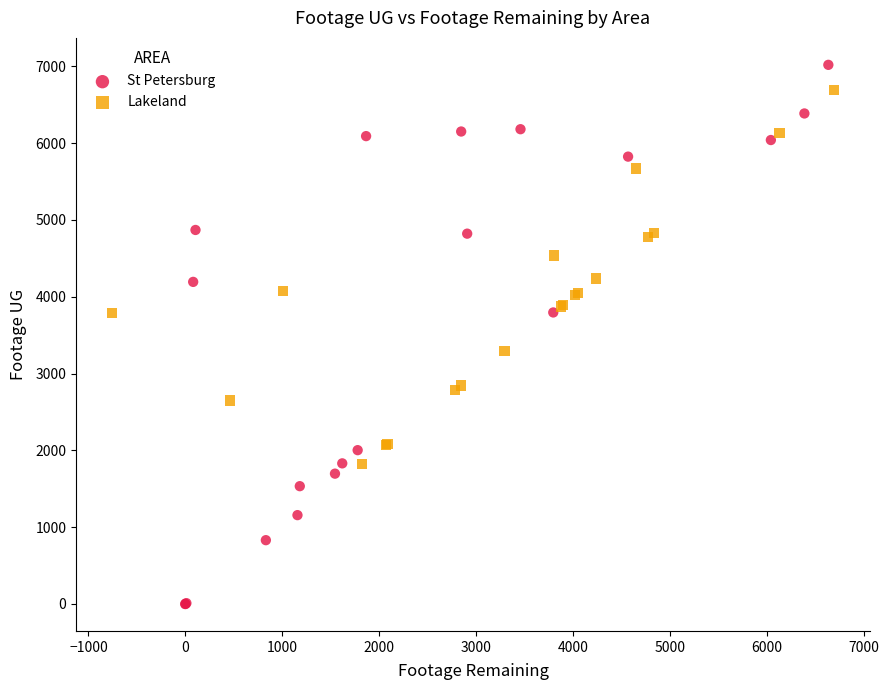

Which series has the widest spread of Y values?

St Petersburg